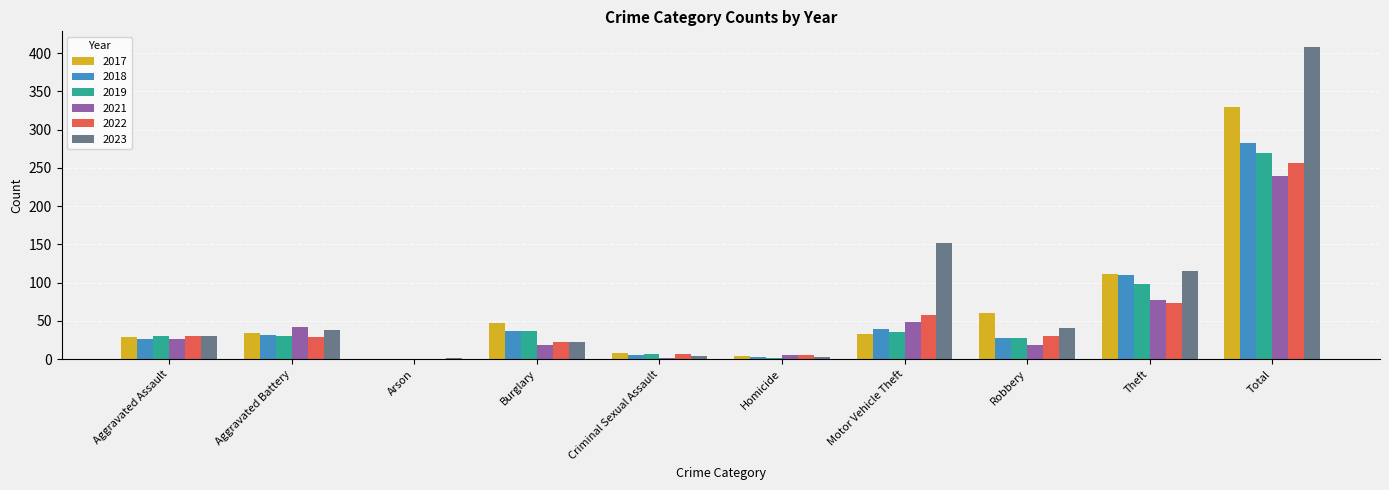

Where is 2017 nearest to the value 165?

Theft